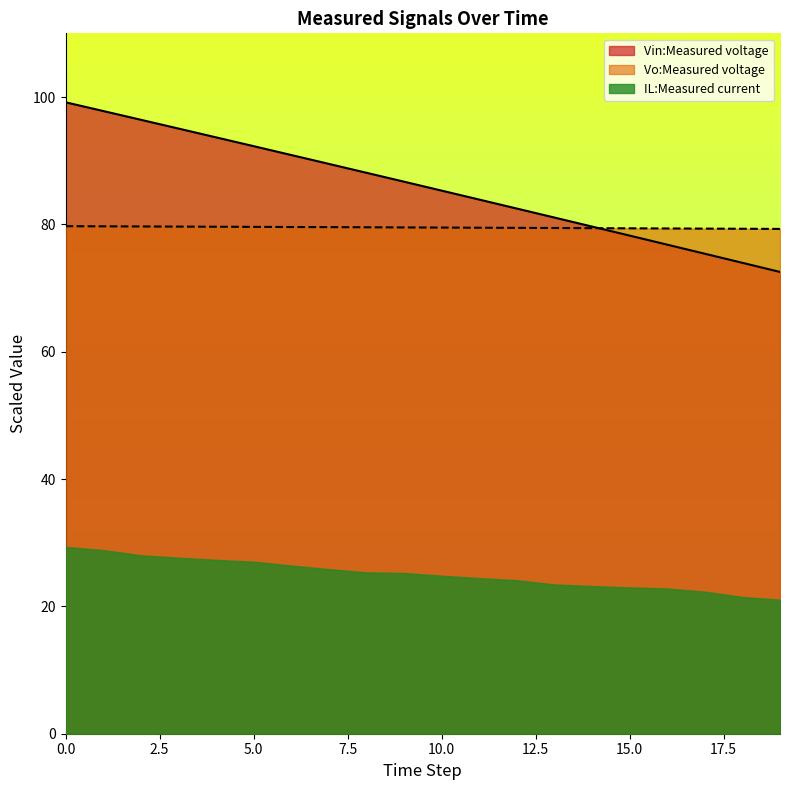

What are all the series names shown in the legend?

Vin:Measured voltage, Vo:Measured voltage, IL:Measured current